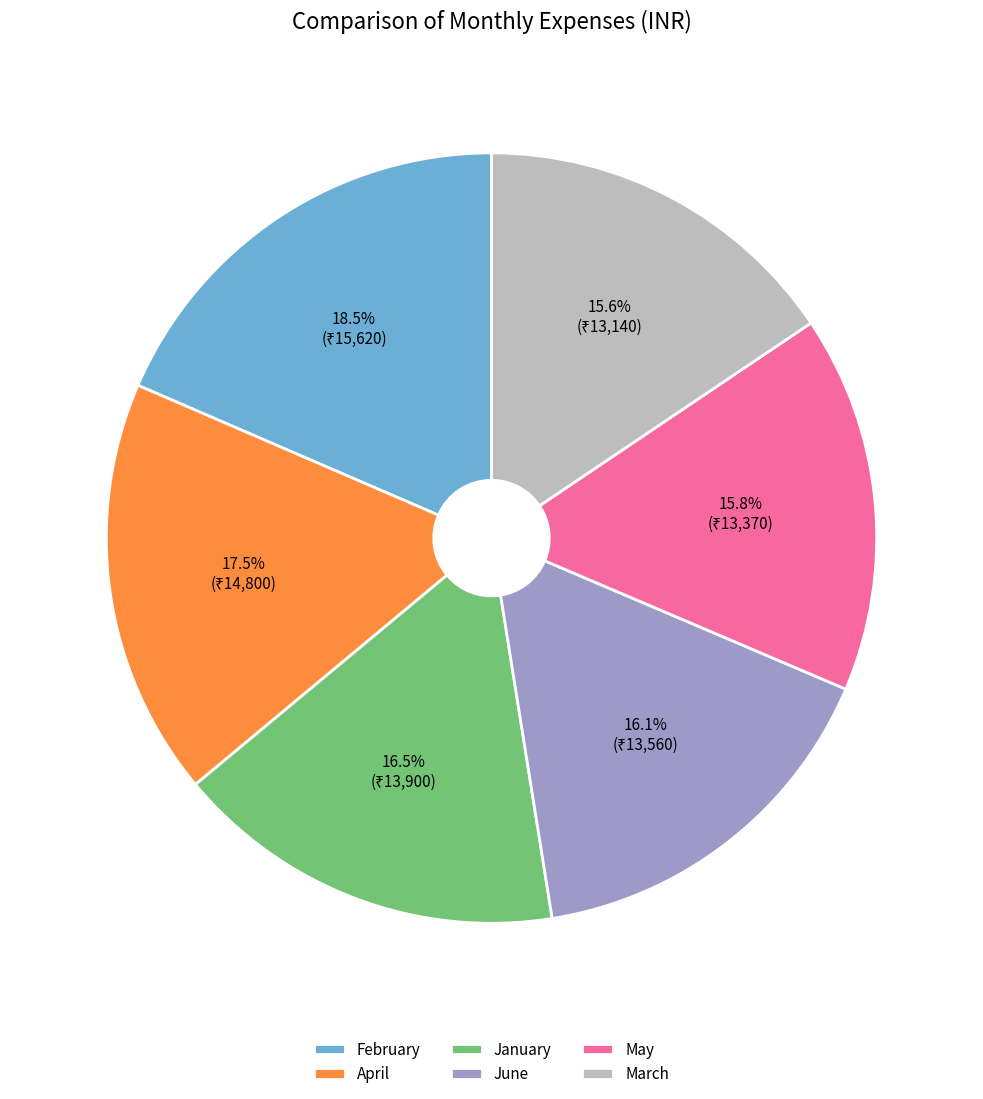

How many slices are in this pie chart?

6